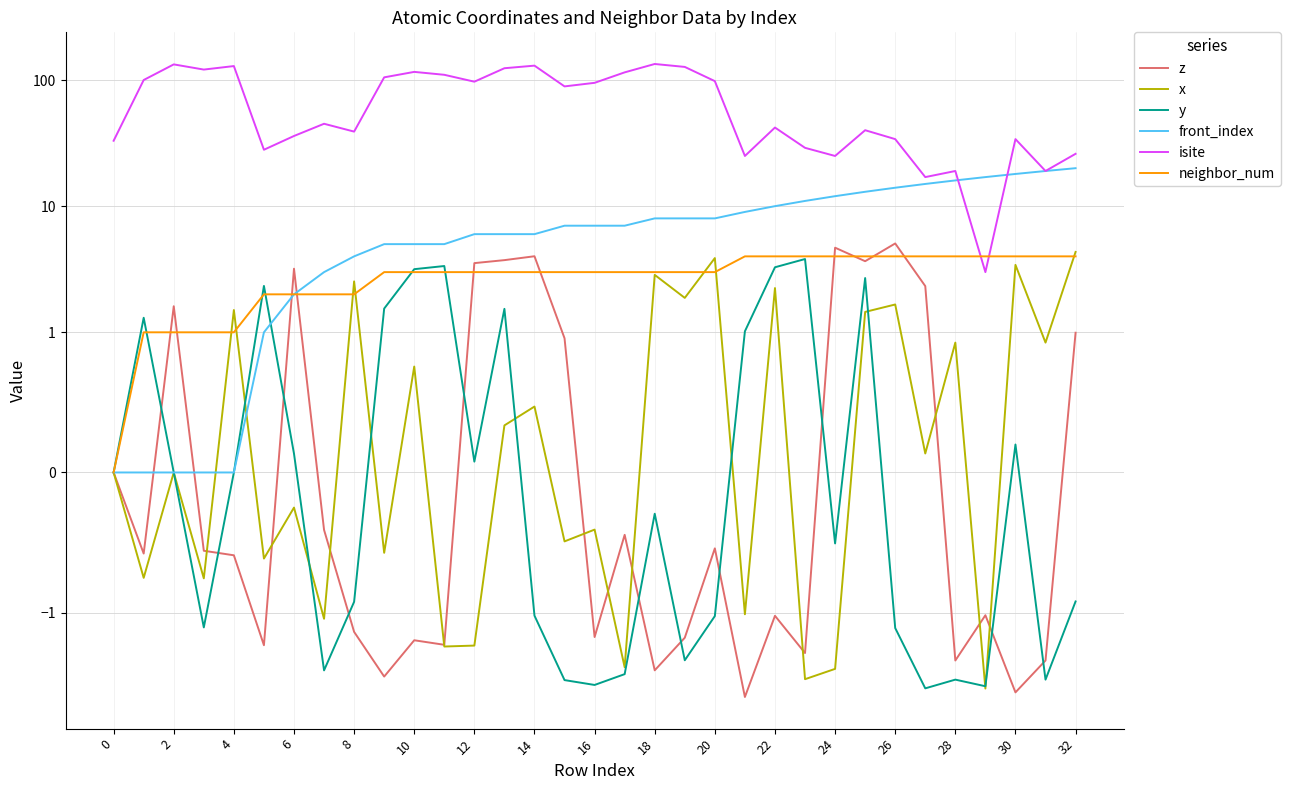

The value of front_index at 19 is 8.0. True or false?

True